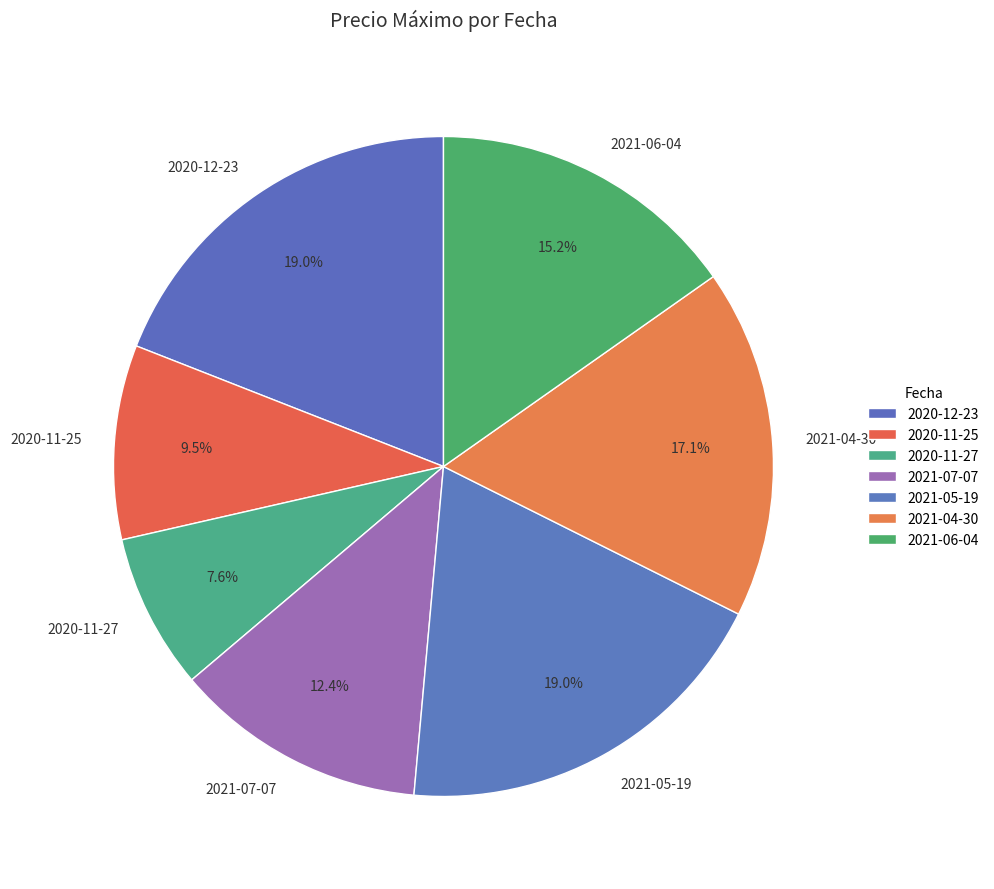

Combined, do 2020-11-25 and 2021-05-19 account for over 50%?

No